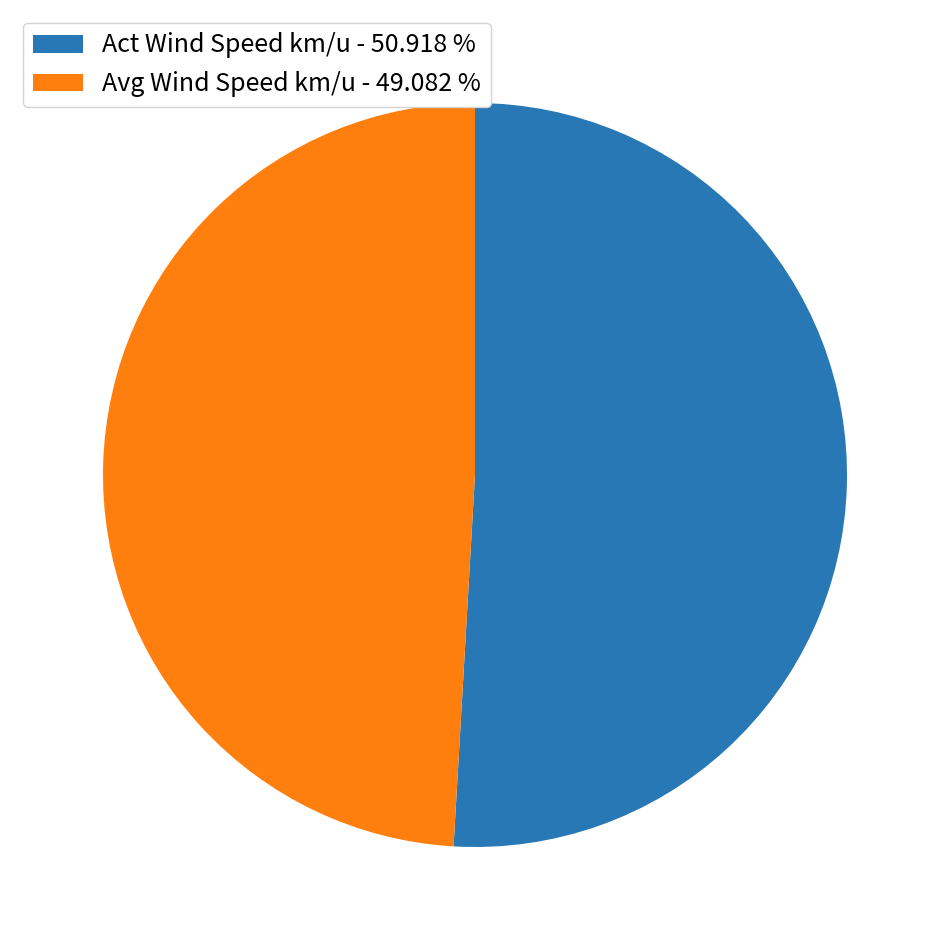

Which slice is the smallest?

Avg Wind Speed km/u - 49.082 %